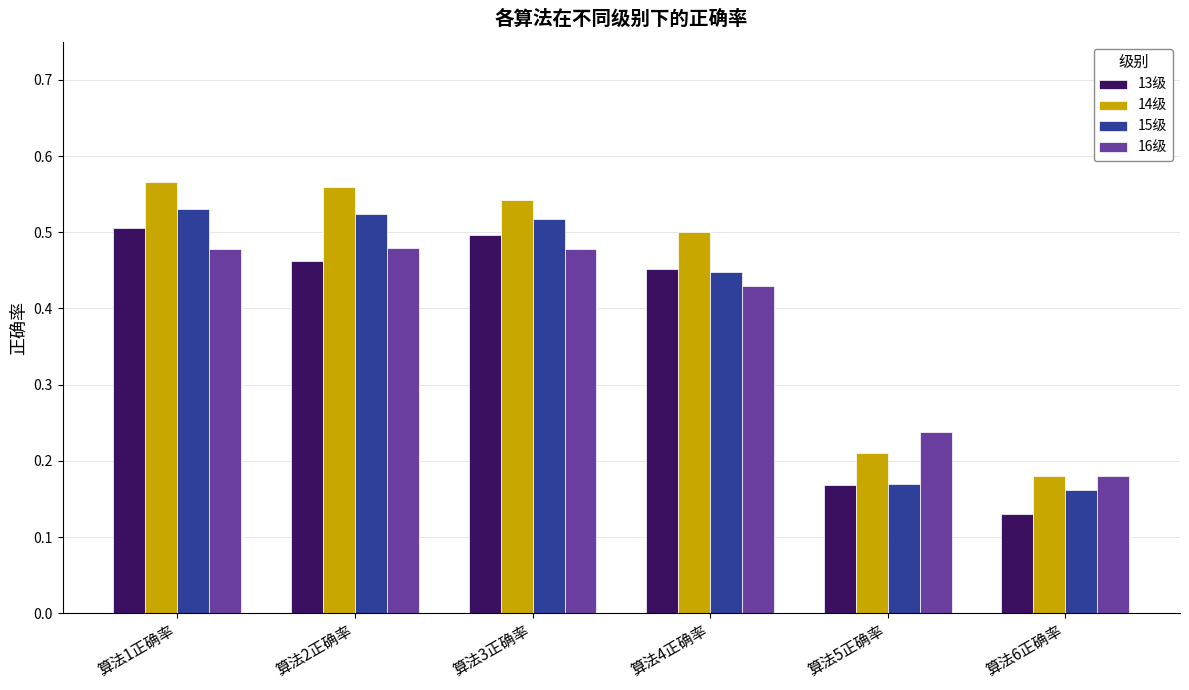

Which series changed the most between 算法4正确率 and 算法5正确率?

14级